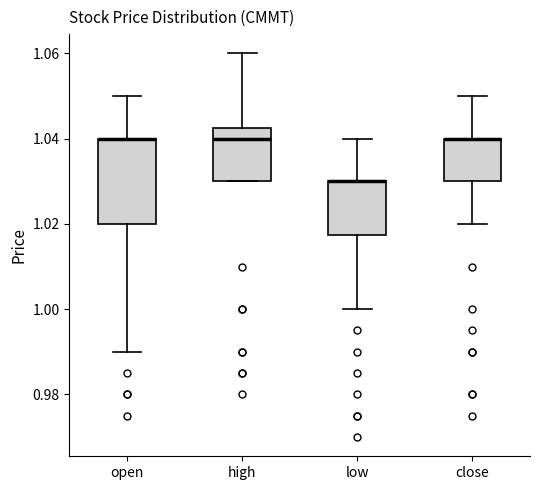

Which box is the tallest, from its lower edge to its upper edge?

open